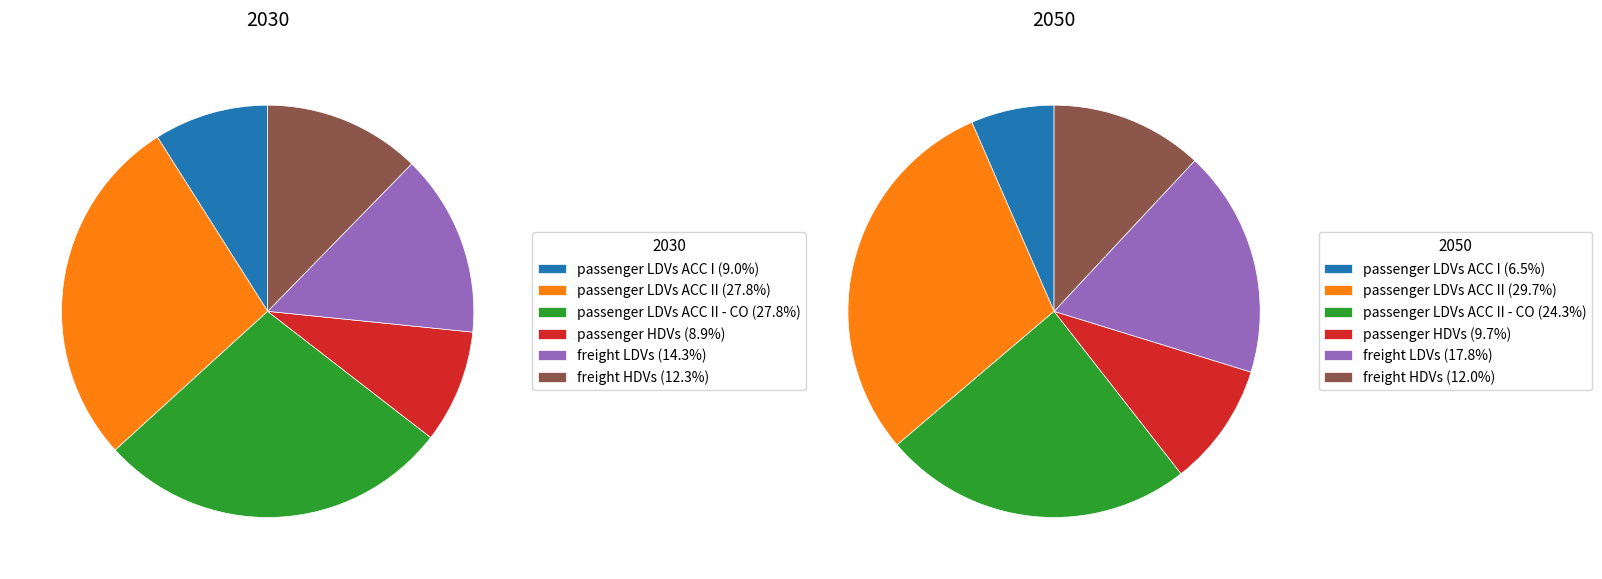

Does any single category account for the majority?

No